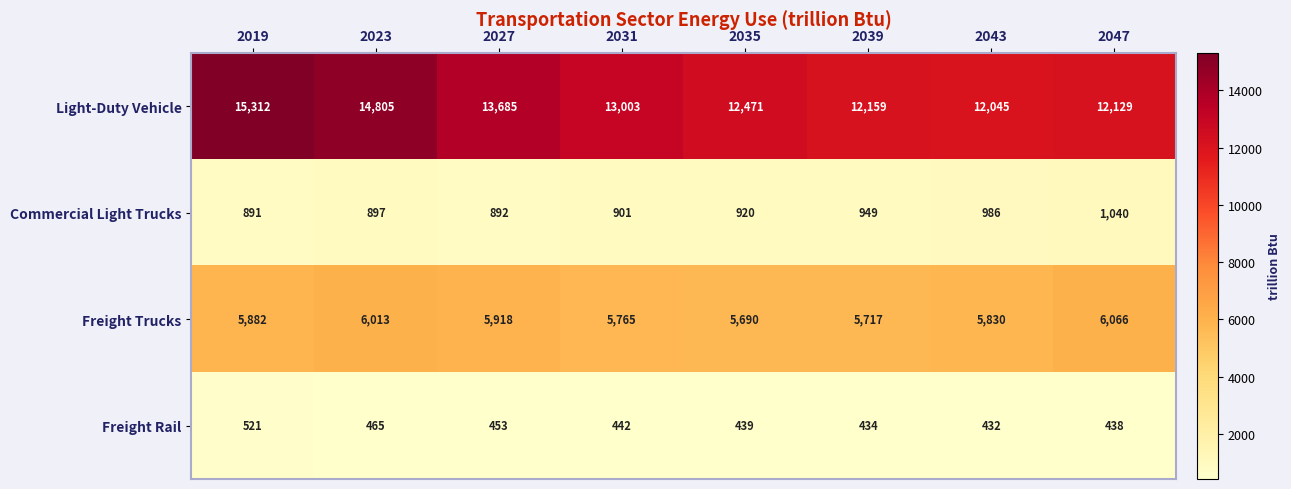

Is it true that Light-Duty Vehicle equals 14805 at 2023?

True